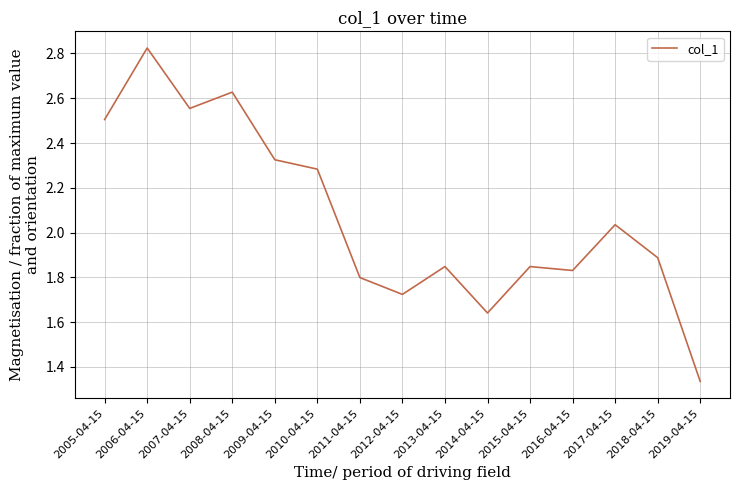

What is the sum of the values at 2008-04-15 and 2007-04-15?

5.2